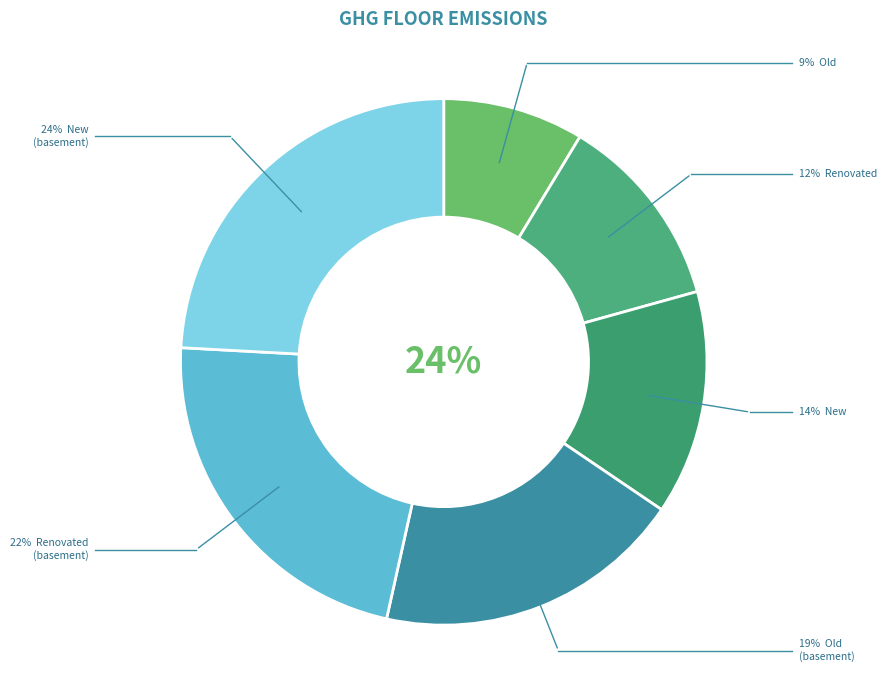

True or false: concrete floor, new accounts for 22% of the total.

False